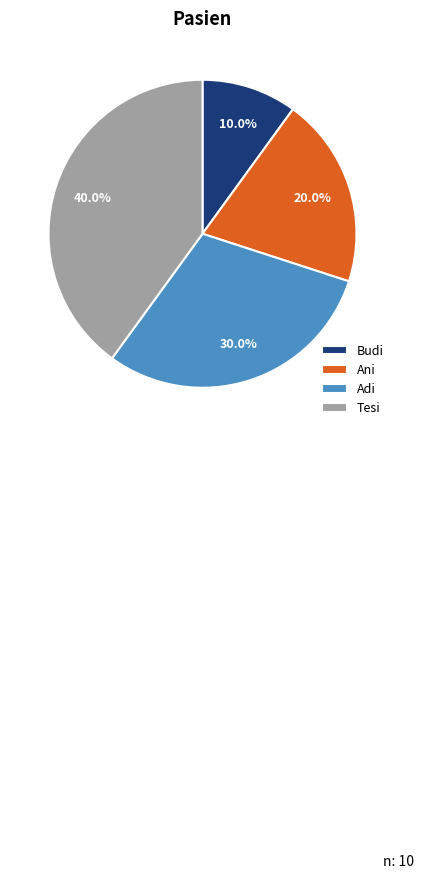

To the nearest percent, what portion does Ani represent?

20%